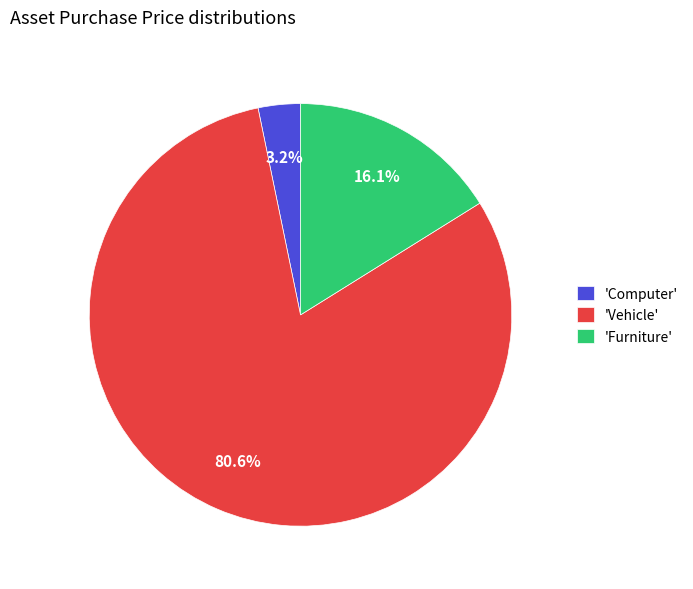

To the nearest percent, what is the average slice percentage?

33%